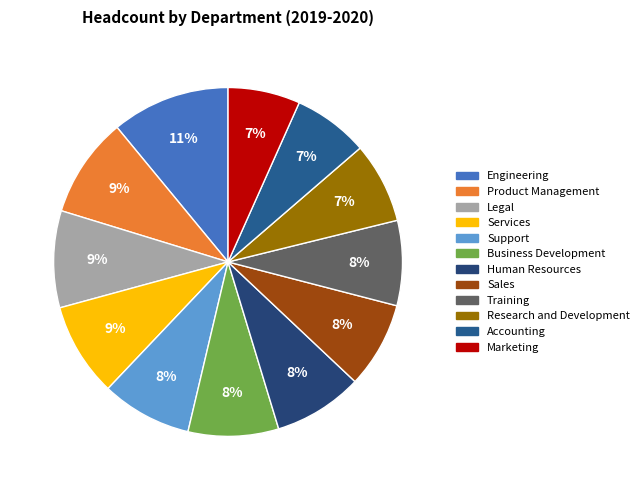

Rank the categories by value from highest to lowest.

Engineering, Product Management, Legal, Services, Support, Business Development, Human Resources, Sales, Training, Research and Development, Accounting, Marketing